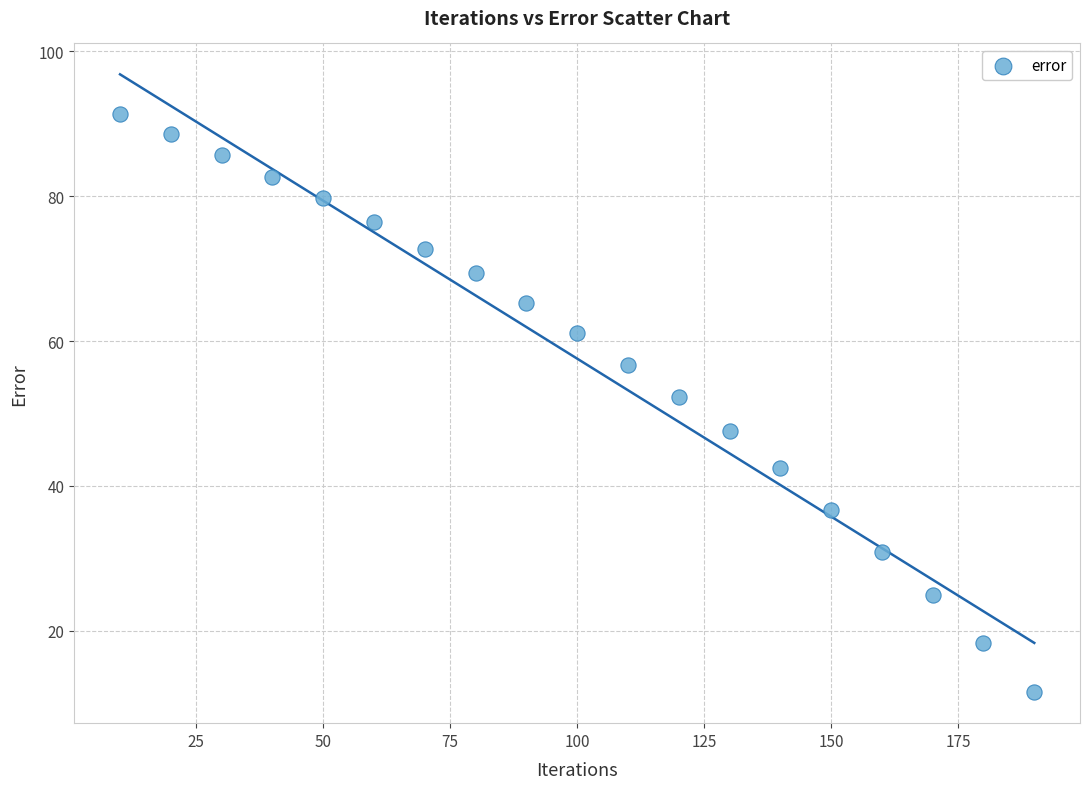

What is the range of Y values (max minus min)?

79.9